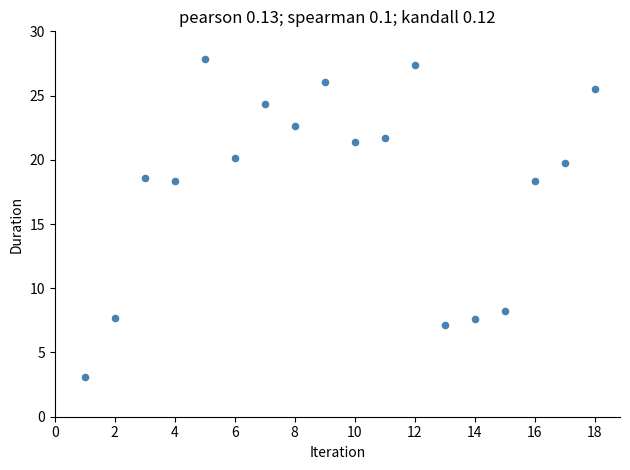

What is the range of Y values (max minus min)?

24.7